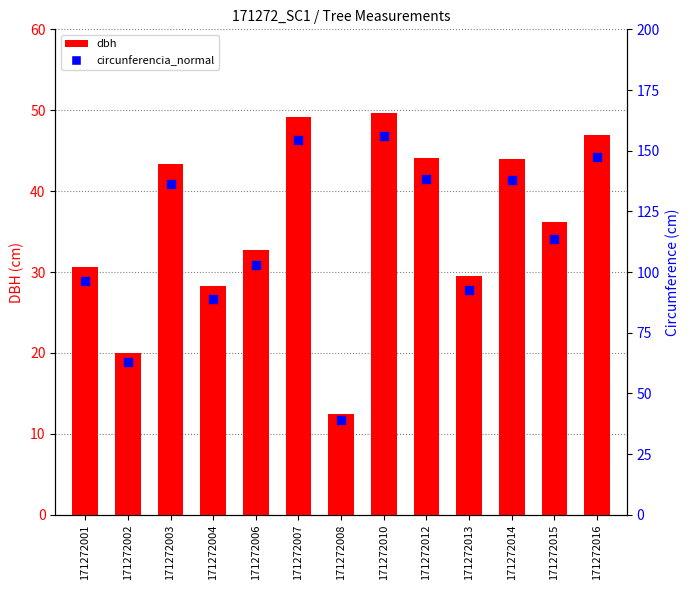

Which series has the largest total across all categories?

circunferencia_normal